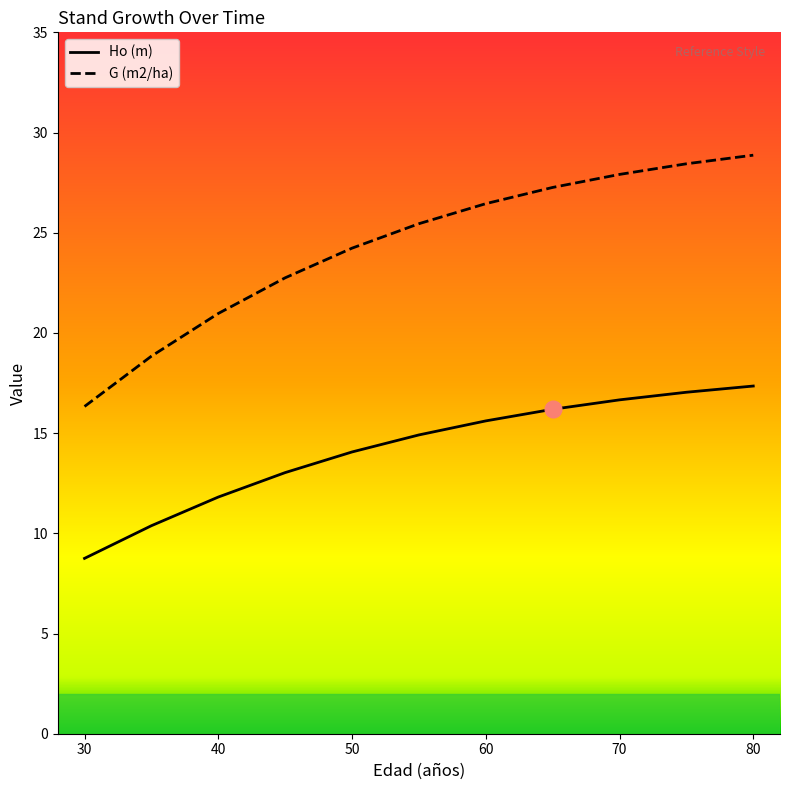

Which series has the largest total across all categories?

G (m2/ha)